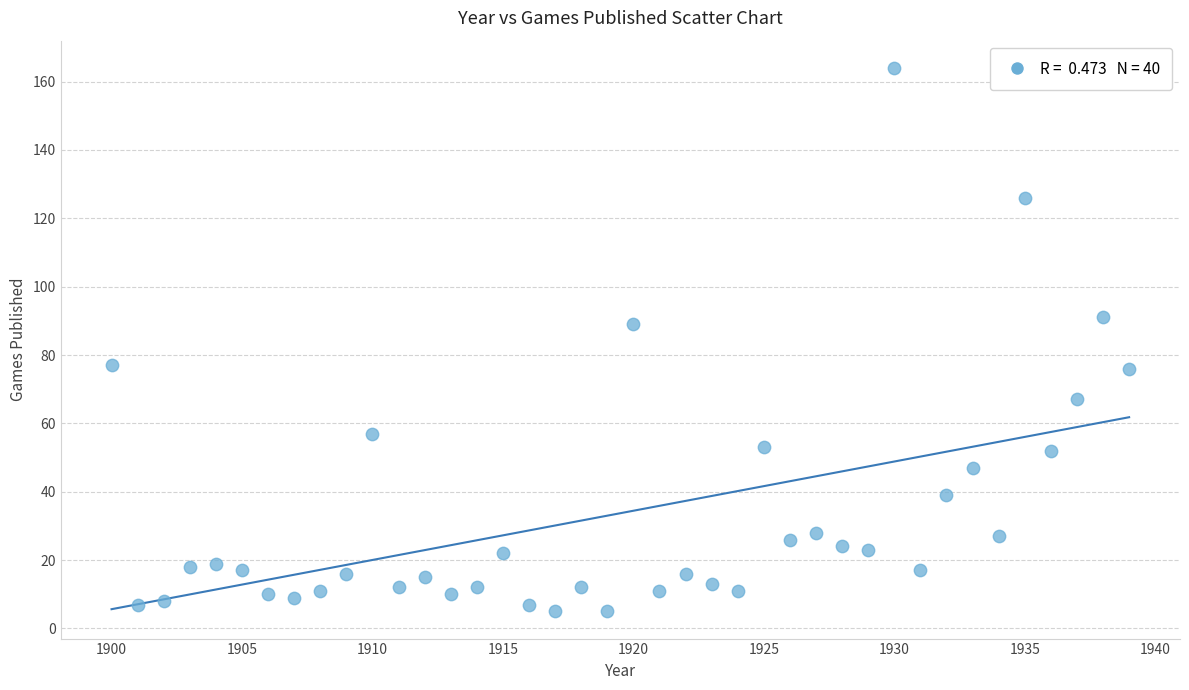

What Y value in the scatter plot is closest to 84?

89